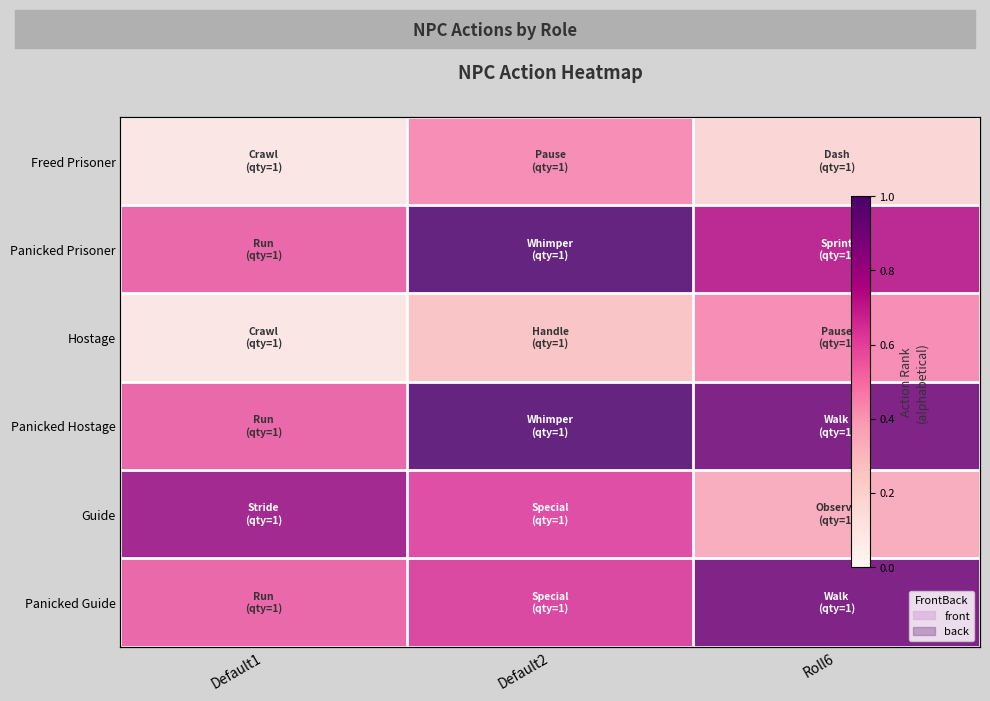

At which label is Panicked Hostage closest to 0?

Default1